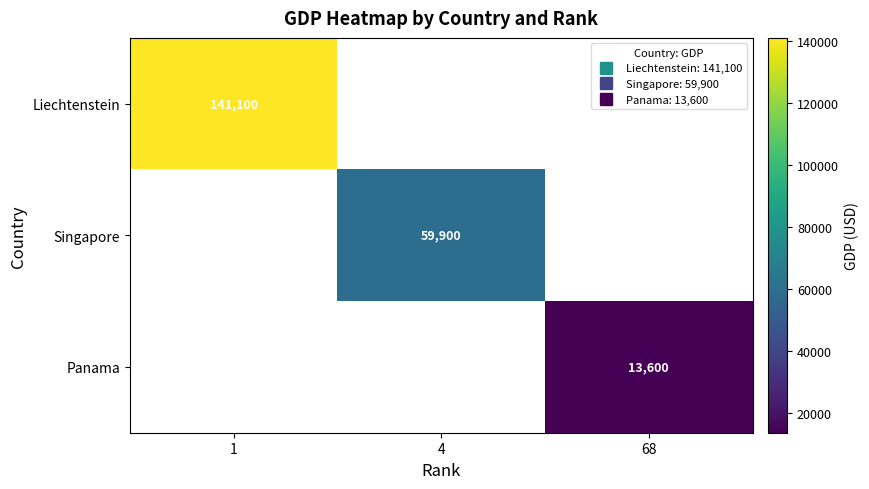

Is it true that Panama equals 13600.0 at 68?

True